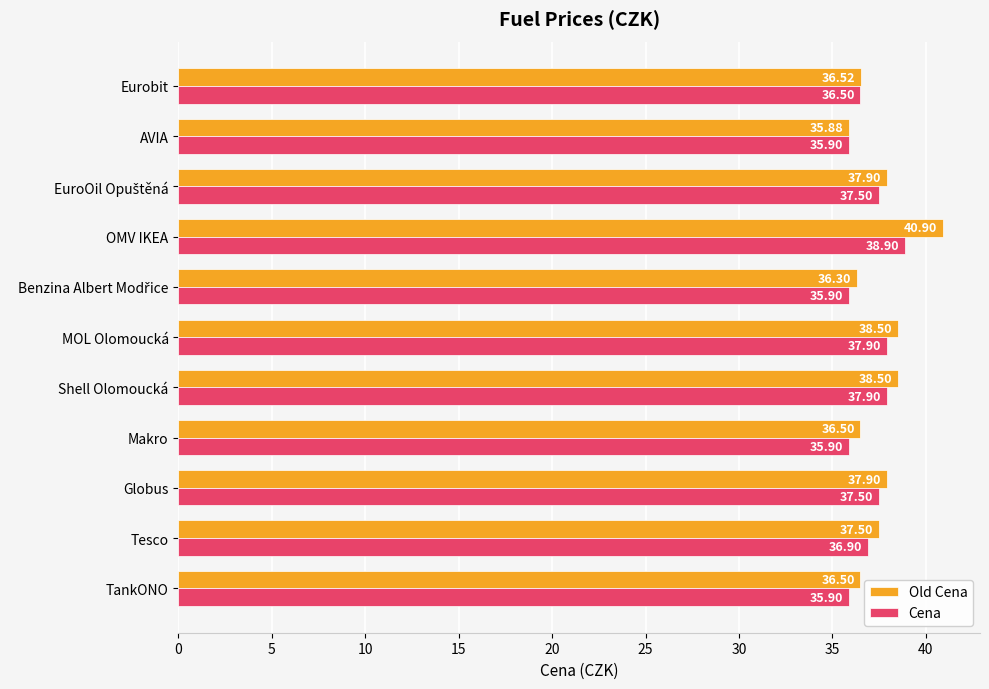

Rank the series by their average value, from highest to lowest.

Old Cena, Cena